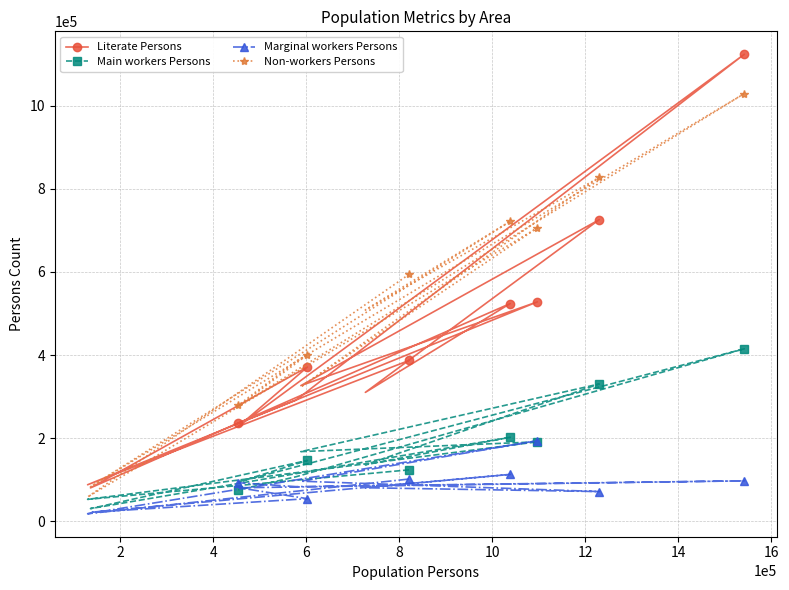

What is the highest value of the Literate Persons series?

1123499